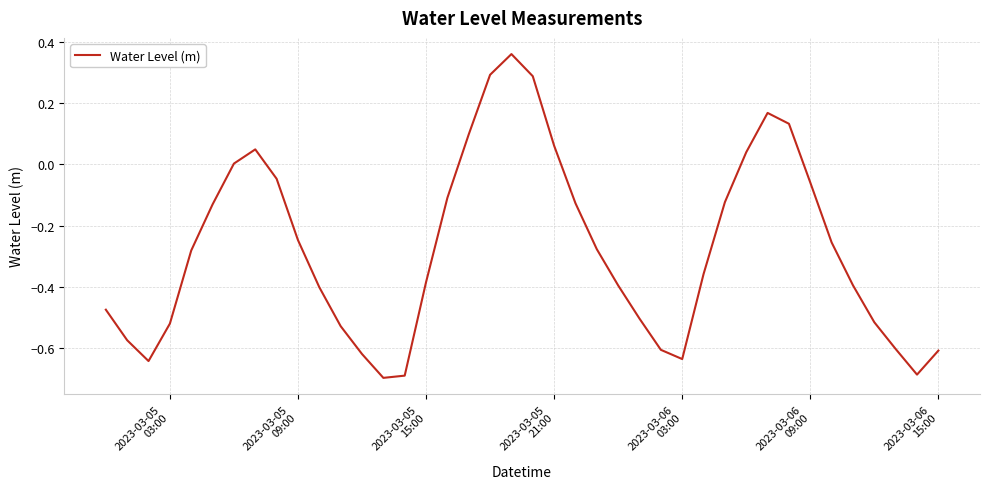

What is the difference between the maximum and minimum values?

1.1